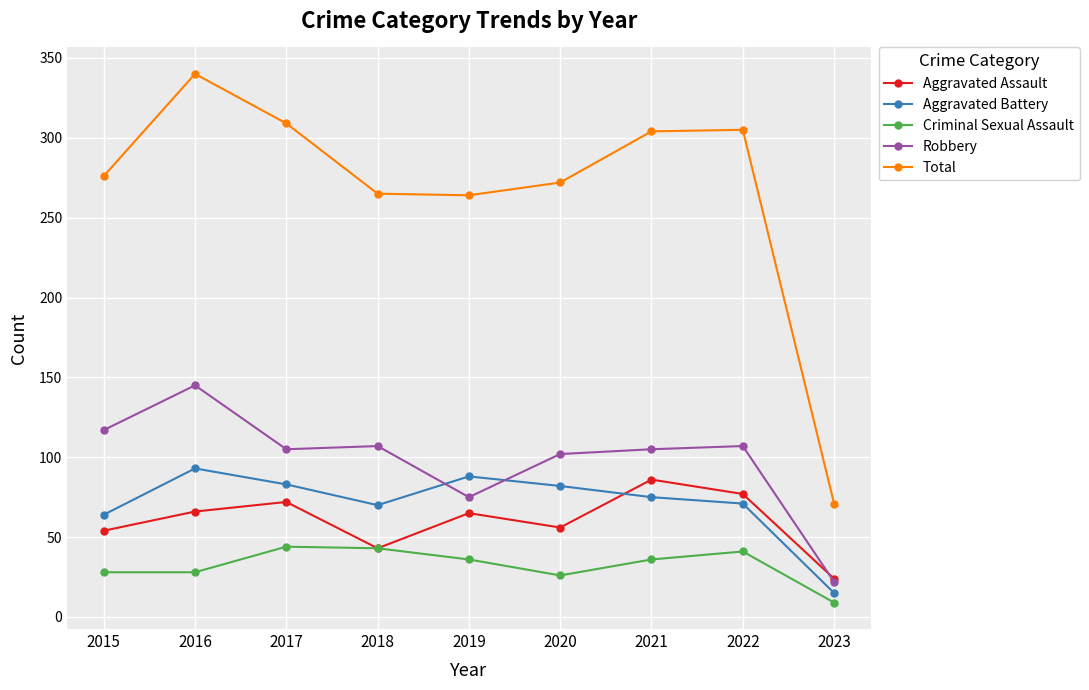

Which series has the widest spread of values?

Total